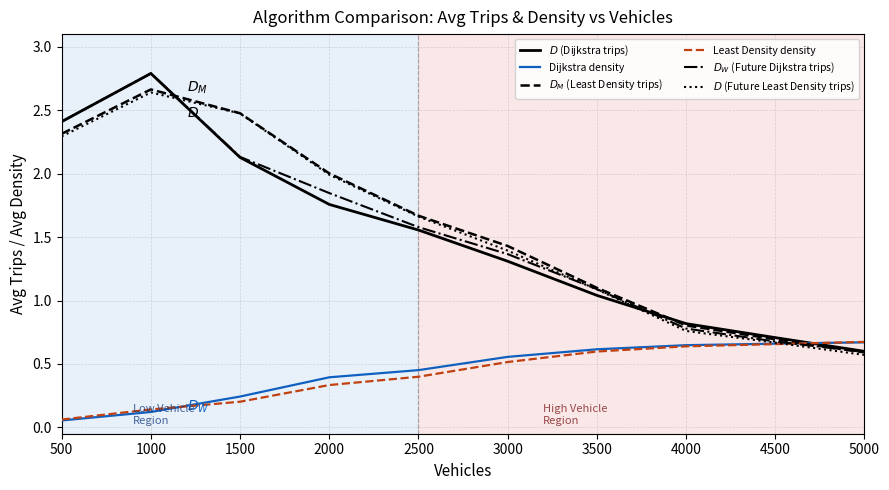

At which category does the chart reach its minimum across all series?

500